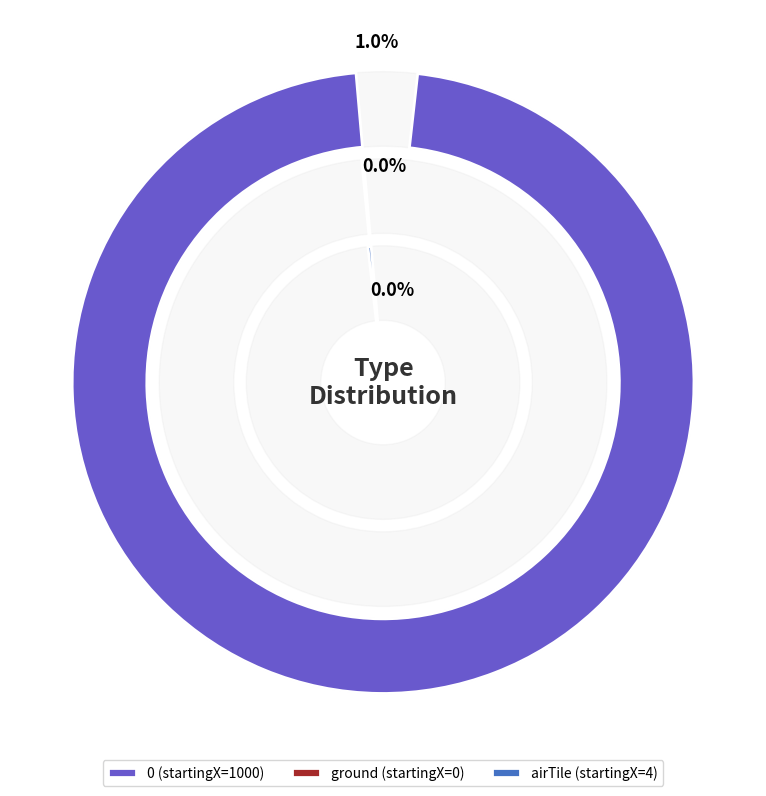

Is it true that 0 is 100% of the pie?

True